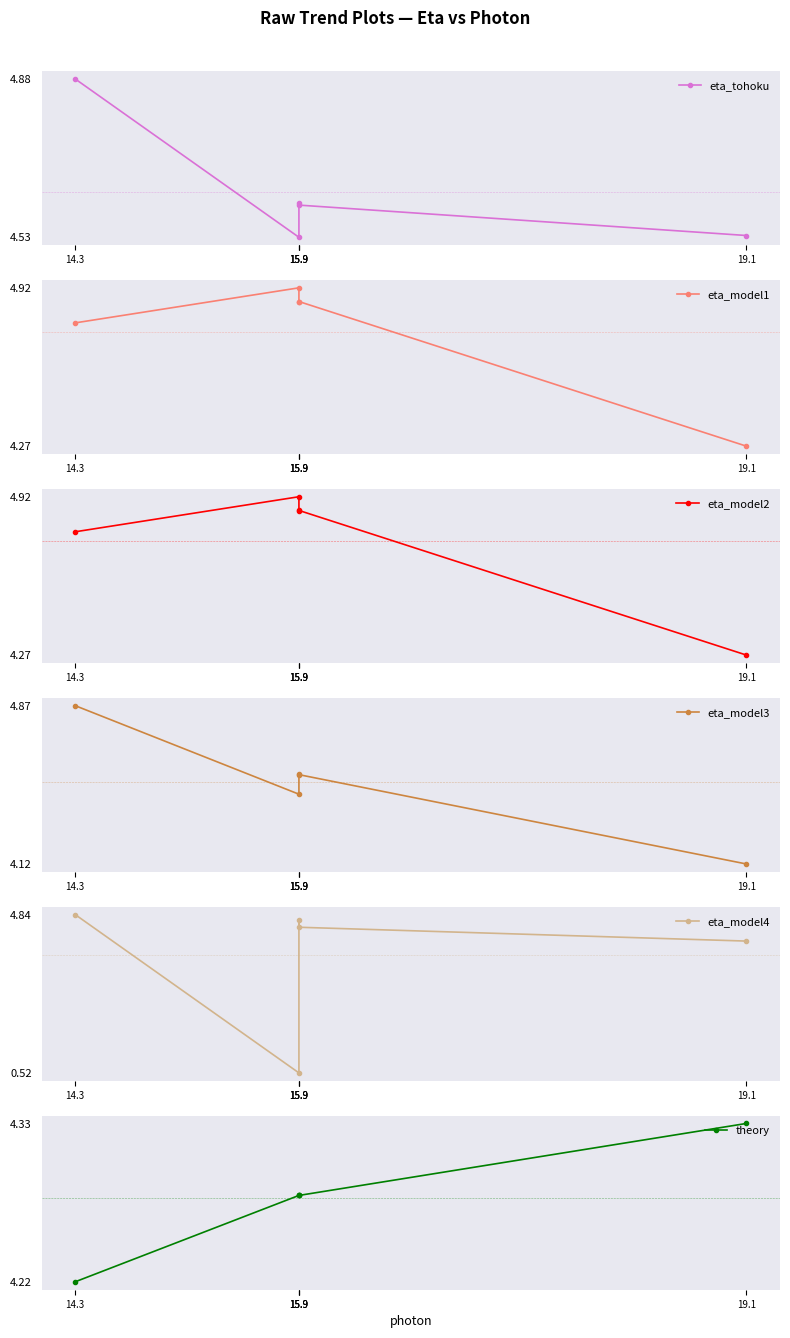

What is the total value across all series at 15.9?

23.6